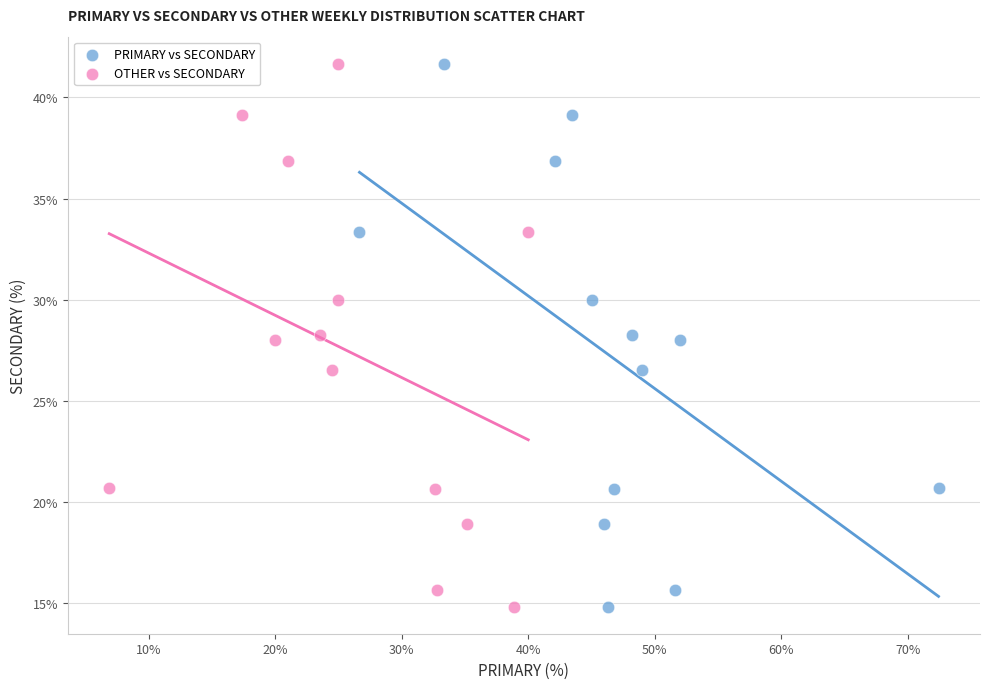

What are all the series names shown in the legend?

PRIMARY vs SECONDARY, OTHER vs SECONDARY